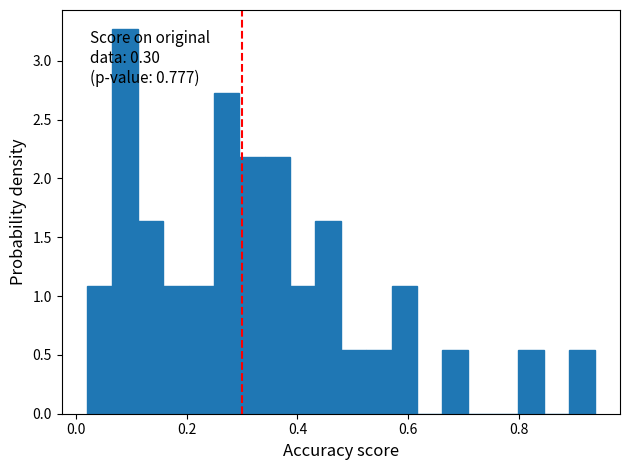

Read against the x-axis, roughly where is the centre of the tallest bar?

0.08